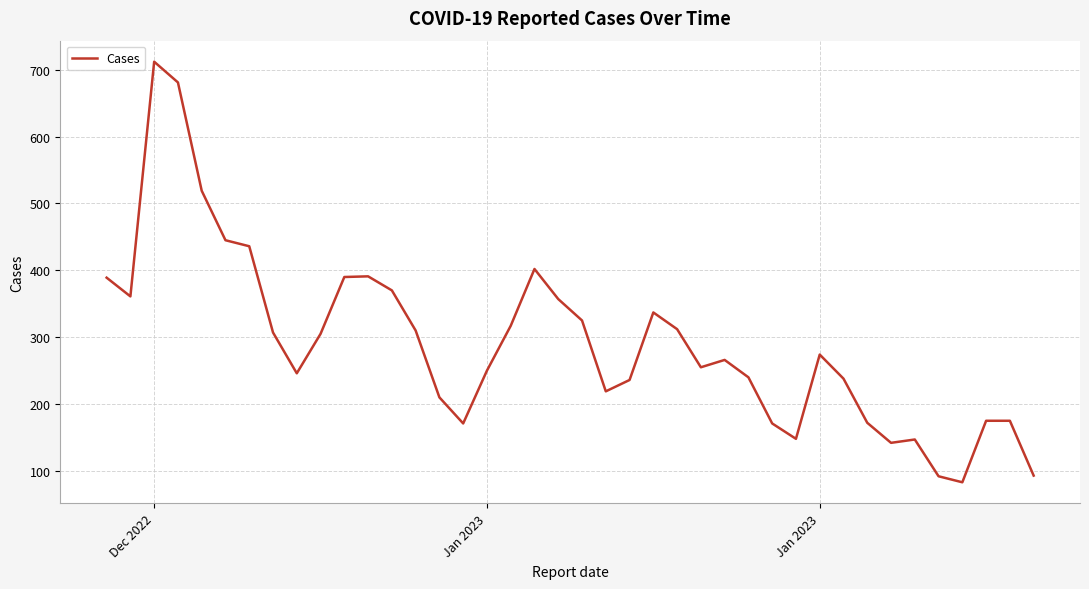

What is the maximum value shown in the chart?

712